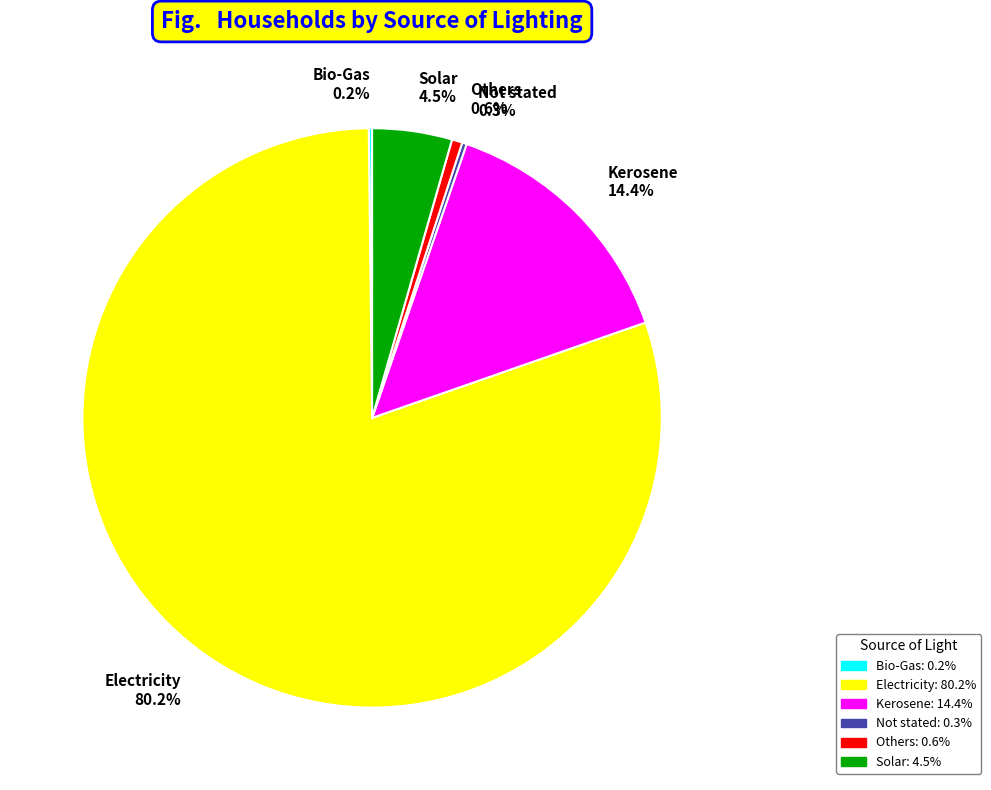

Is Kerosene the majority of the pie?

No